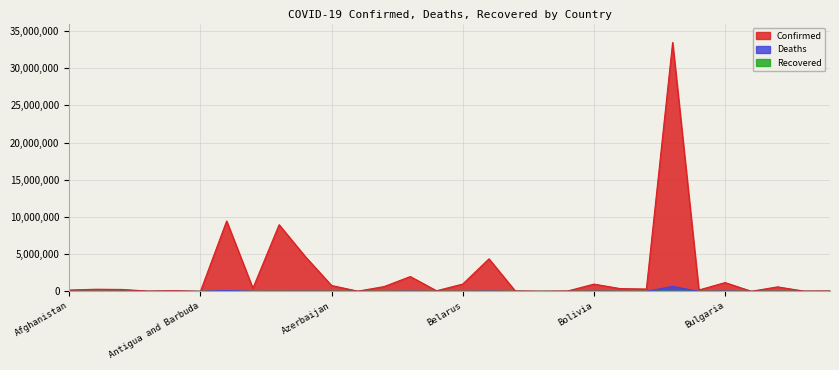

Which series has the largest range (max minus min)?

Confirmed